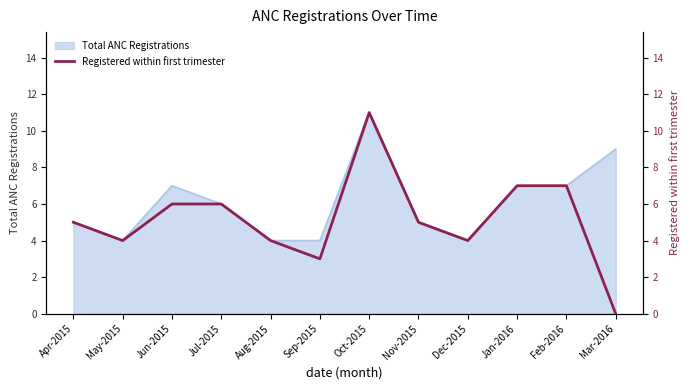

What is the change in value from May-2015 to Feb-2016?

+3